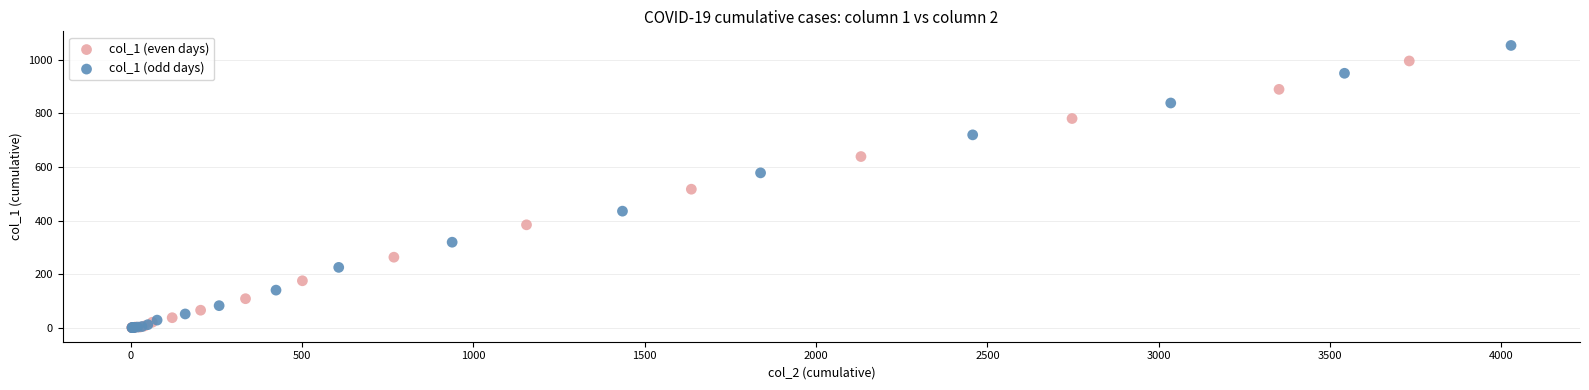

What are all the series names shown in the legend?

col_1 (even days), col_1 (odd days)